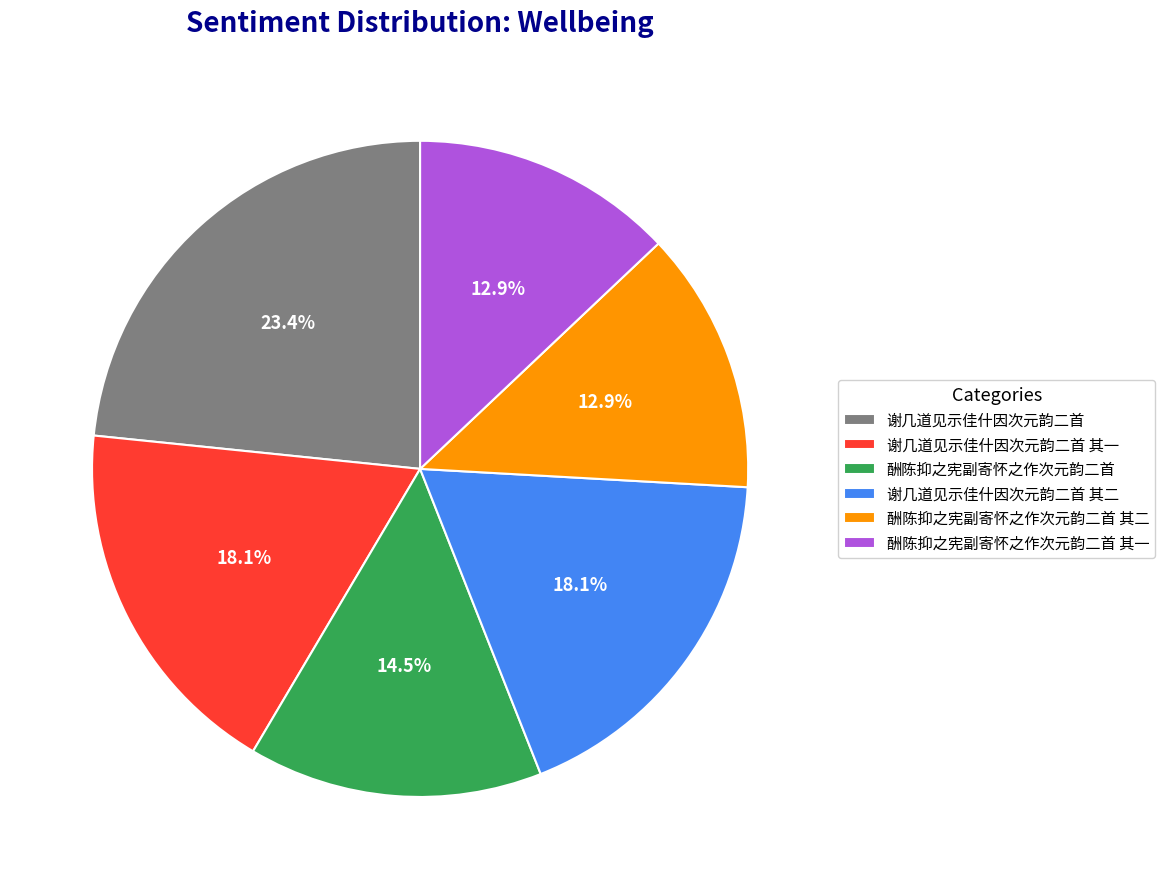

How many segments does this pie chart have?

6